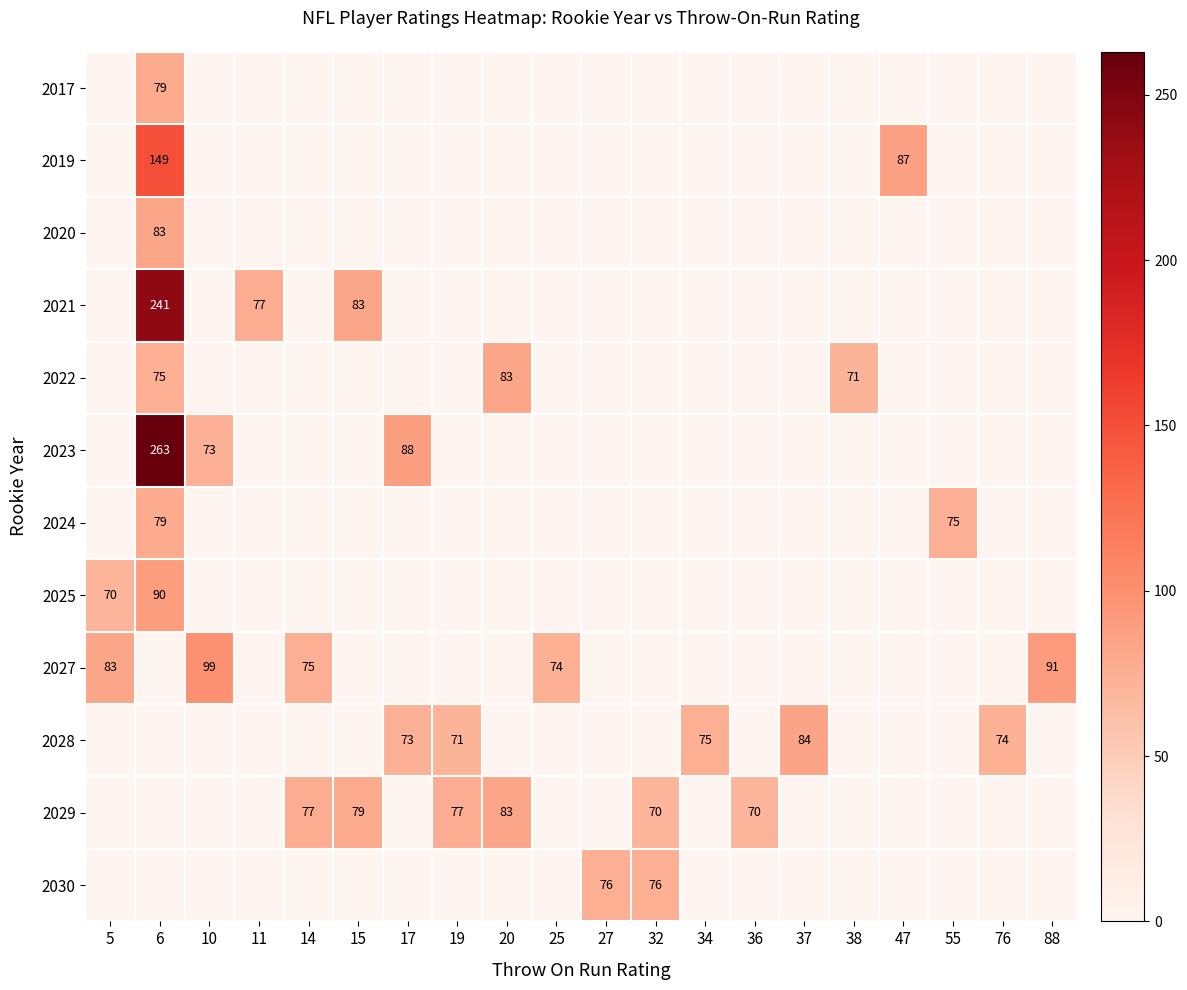

True or false: 2027 has a value of 91 at 88.

True